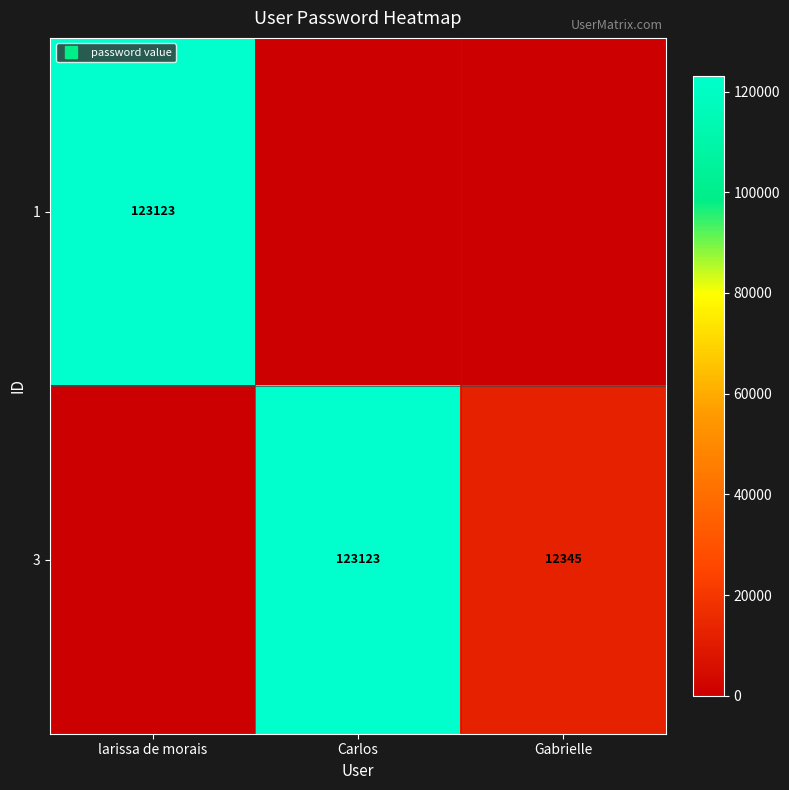

Is the value of 1 at Gabrielle greater than the value of 3 at Carlos?

No